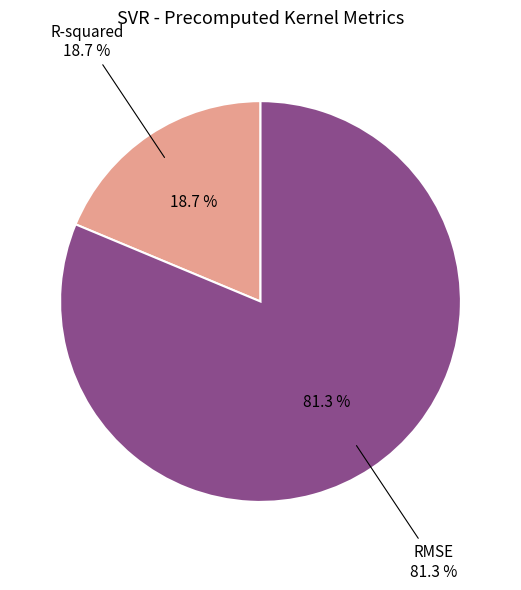

Rank the categories by value from lowest to highest.

R-squared, RMSE